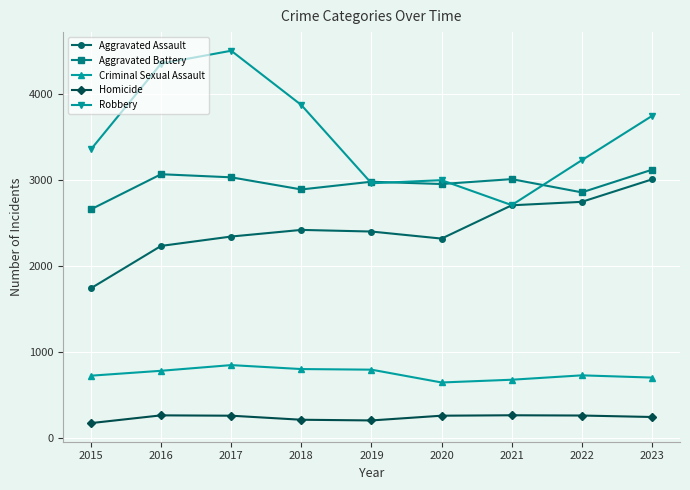

What are all the series names shown in the legend?

Aggravated Assault, Aggravated Battery, Criminal Sexual Assault, Homicide, Robbery